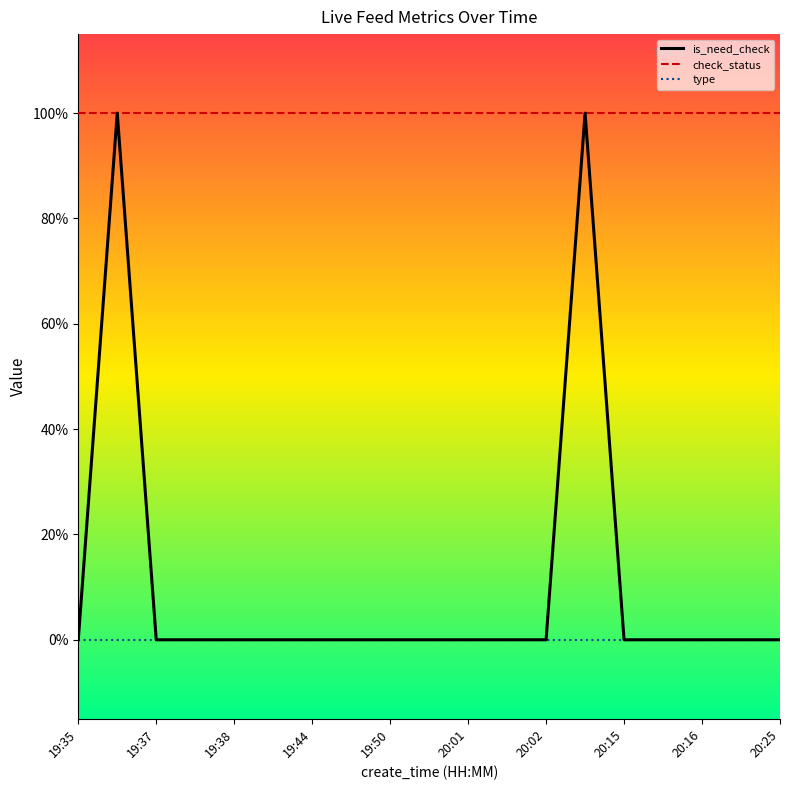

Reading left to right, transcribe all the data shown in this chart.

is_need_check: 0	1	0	0	0	0	0	0	0	0	0	0	0	1	0	0	0	0	0
check_status: 1	1	1	1	1	1	1	1	1	1	1	1	1	1	1	1	1	1	1
type: 0	0	0	0	0	0	0	0	0	0	0	0	0	0	0	0	0	0	0